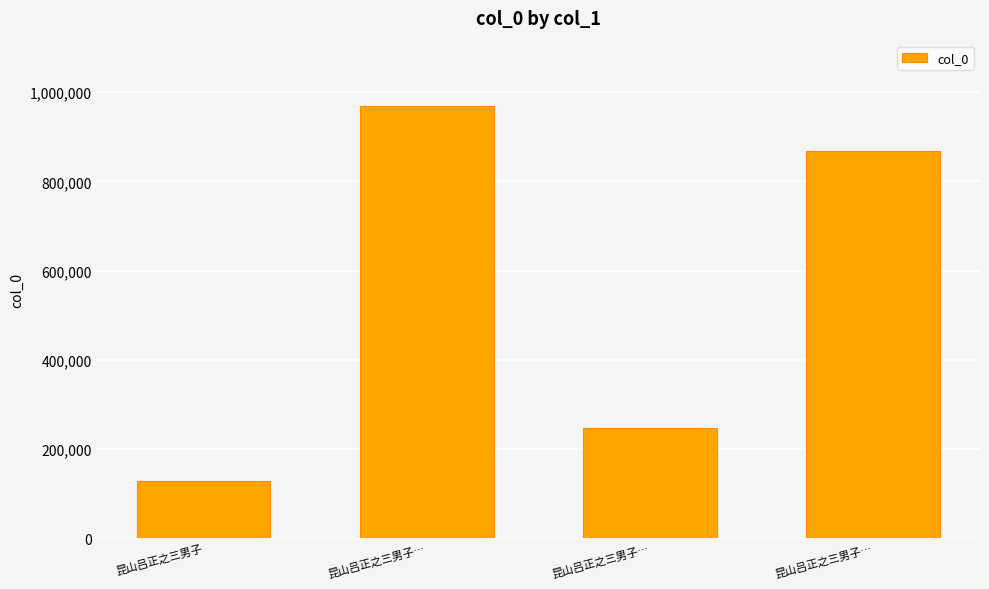

What is the sum of all values?

2214688